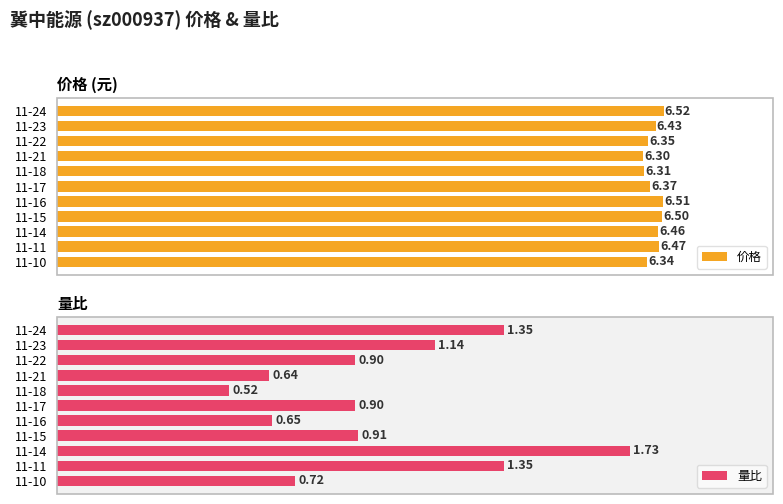

Rank the categories by 价格 value from lowest to highest.

11-21, 11-18, 11-10, 11-22, 11-17, 11-23, 11-14, 11-11, 11-15, 11-16, 11-24